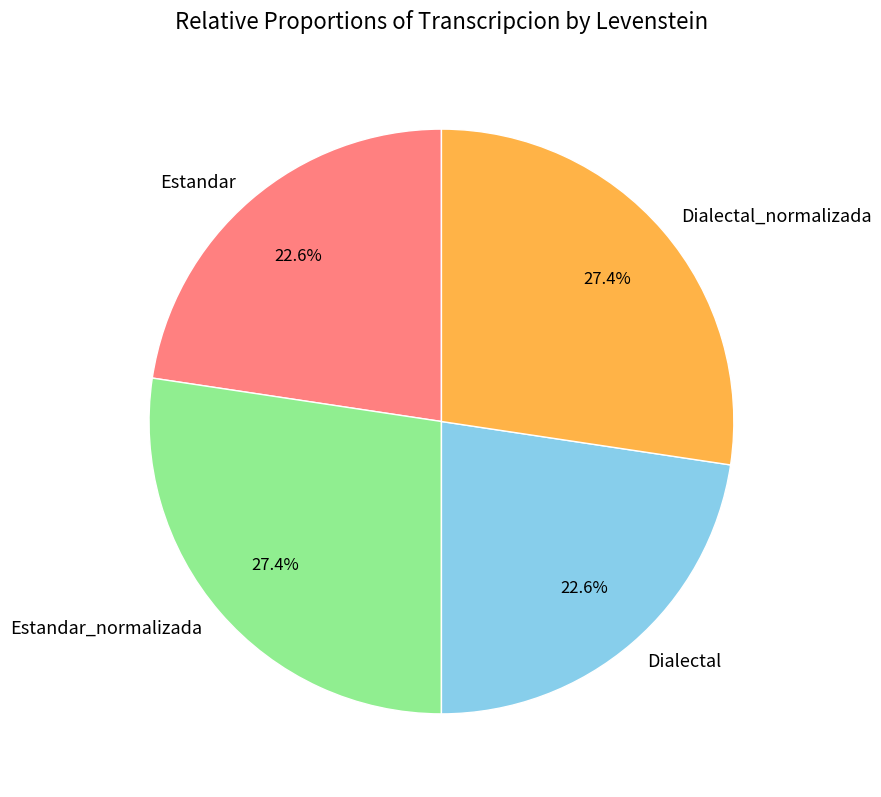

How many slices are in this pie chart?

4